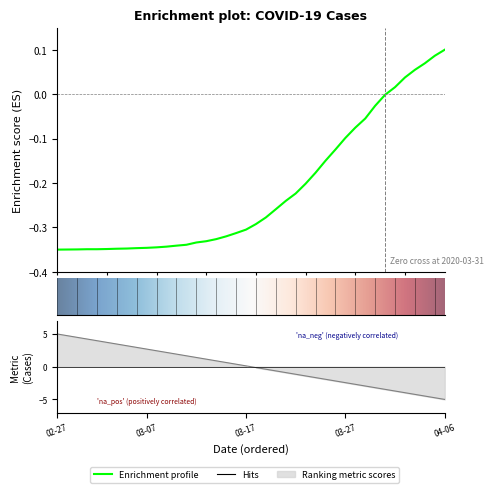

What is the smallest value displayed?

-0.3